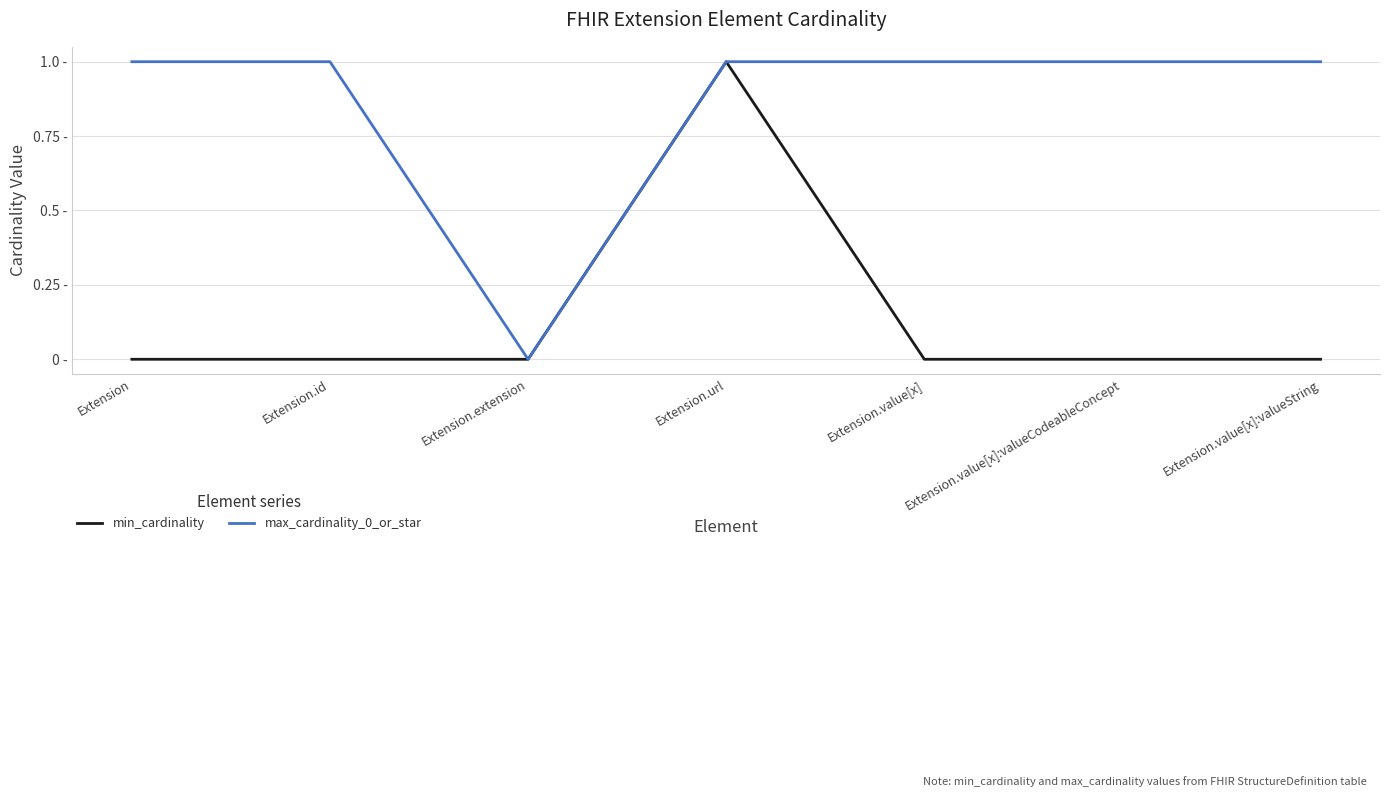

What are all the series names shown in the legend?

min_cardinality, max_cardinality_0_or_star